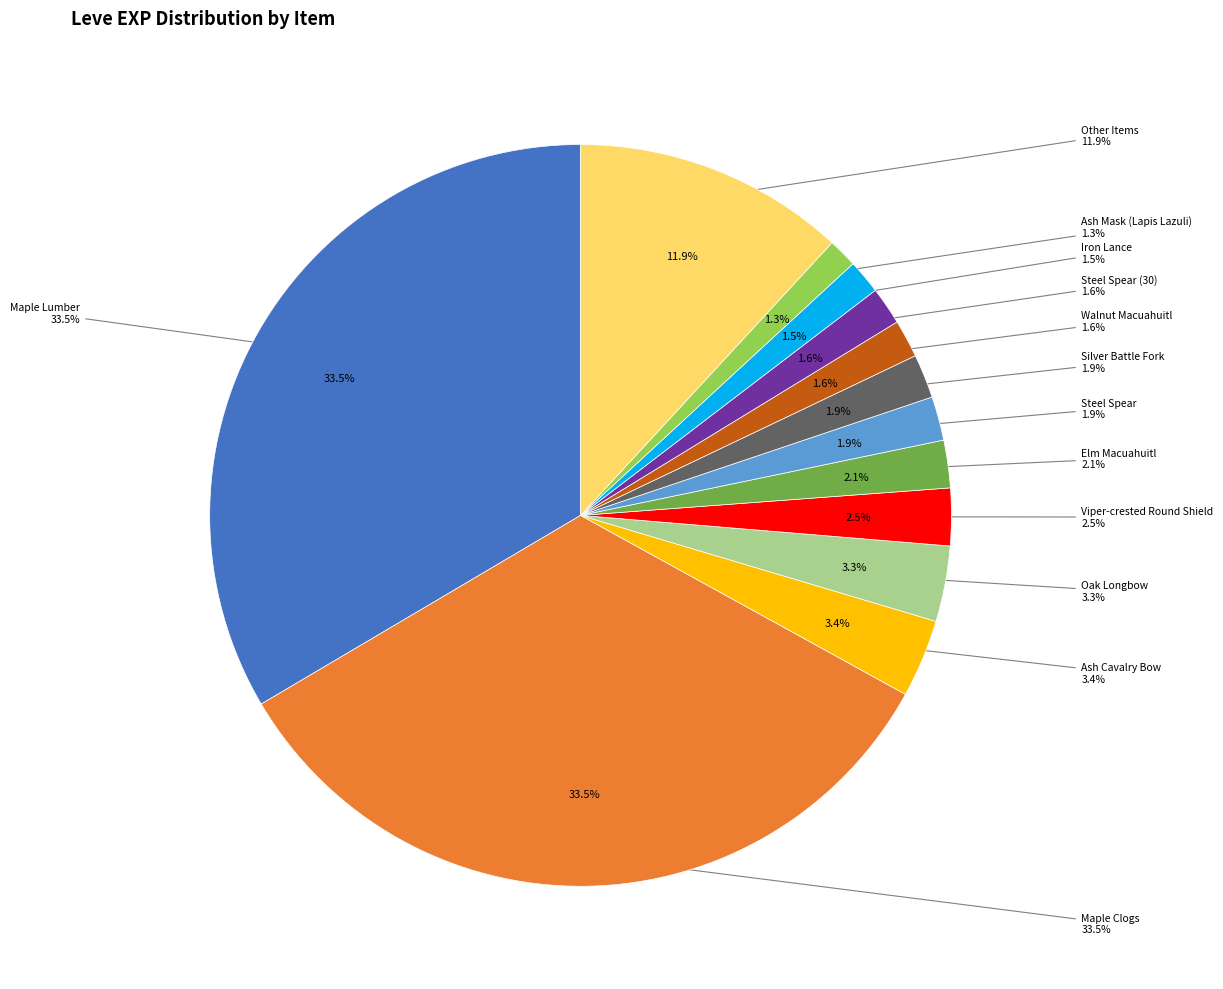

Is it true that Iron Spear (20) is 11% of the pie?

False